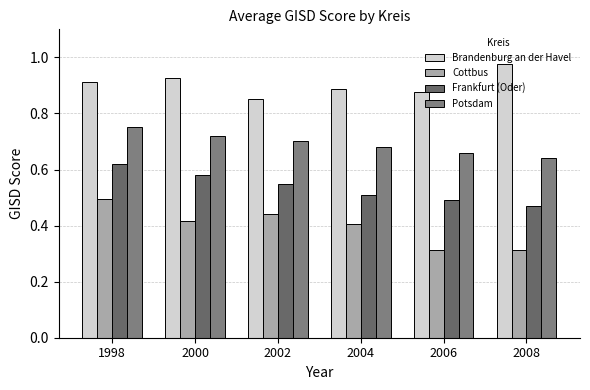

Rank the series at 2006 from highest to lowest value.

Brandenburg an der Havel, Potsdam, Frankfurt (Oder), Cottbus